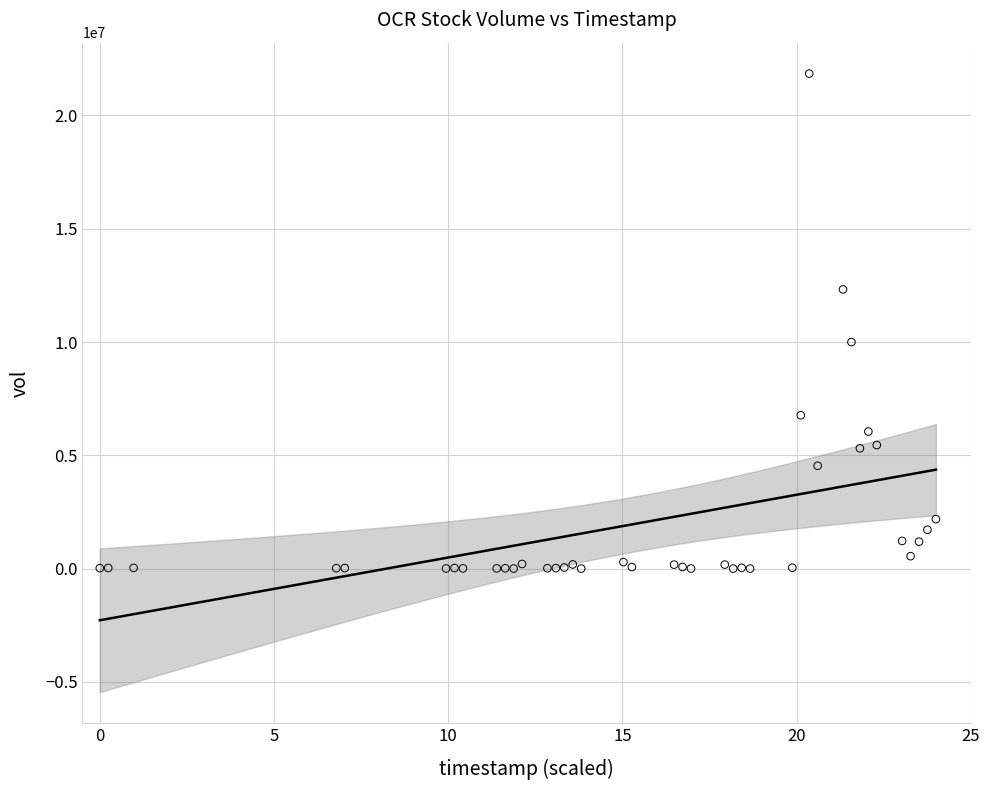

What Y value in the scatter plot is closest to 10923600?

9996800